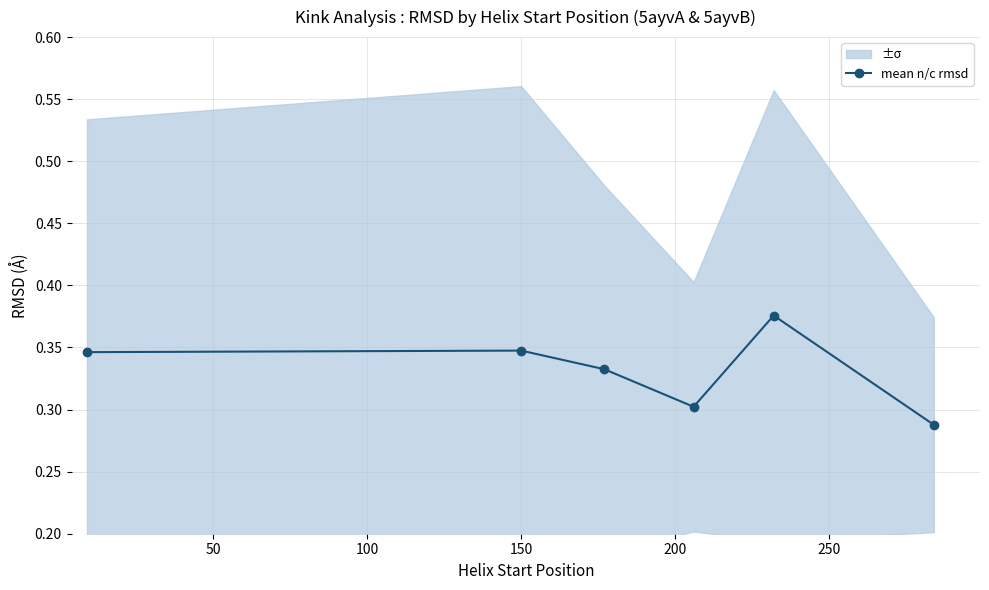

Count the number of categories in the chart.

6